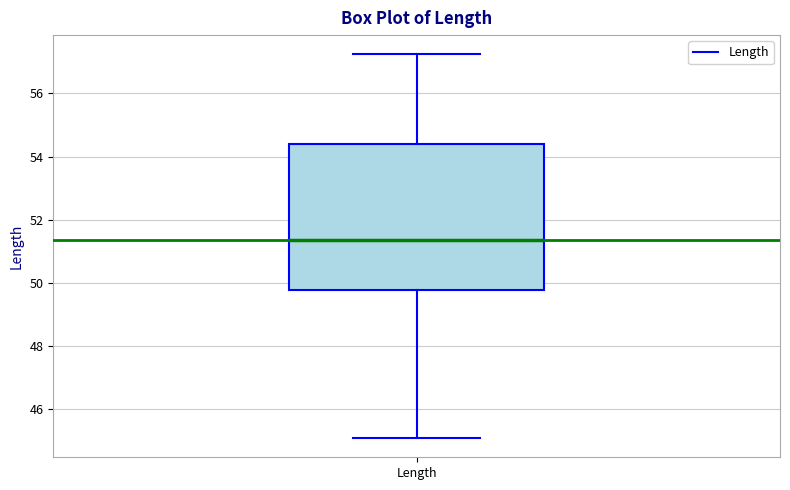

Where is the lower edge of the box for Length on the y-axis? The values are not printed on the chart, so give them approximately, as read against the axis.

49.8